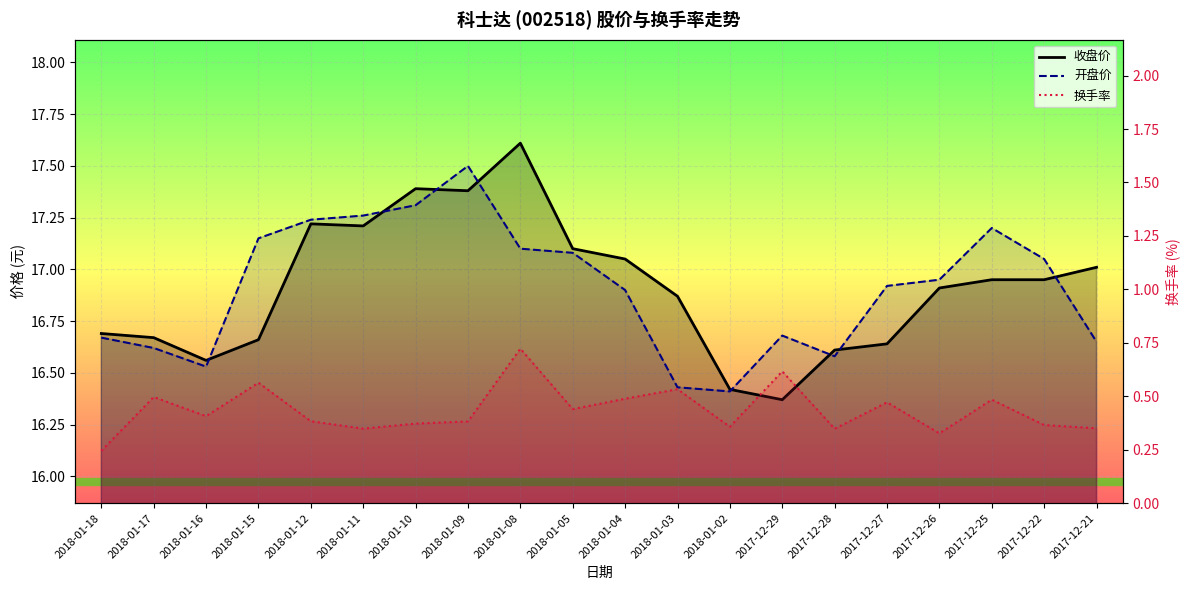

What is the label of the 18th point from the right?

2018-01-16